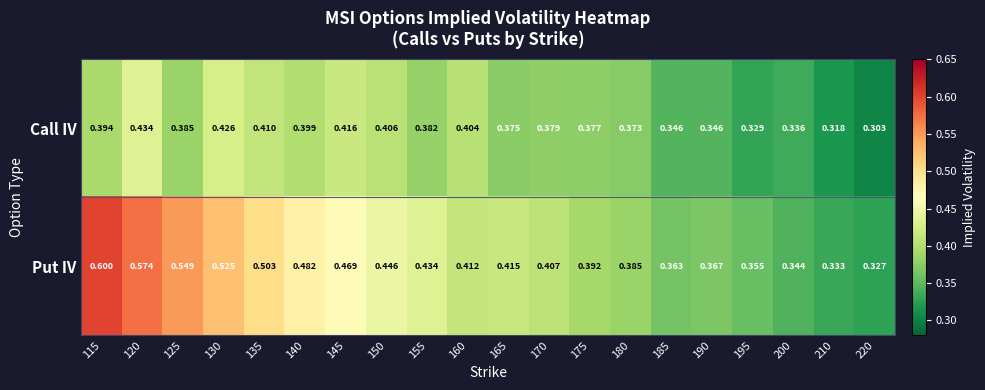

Which series has the largest total across all categories?

Put IV